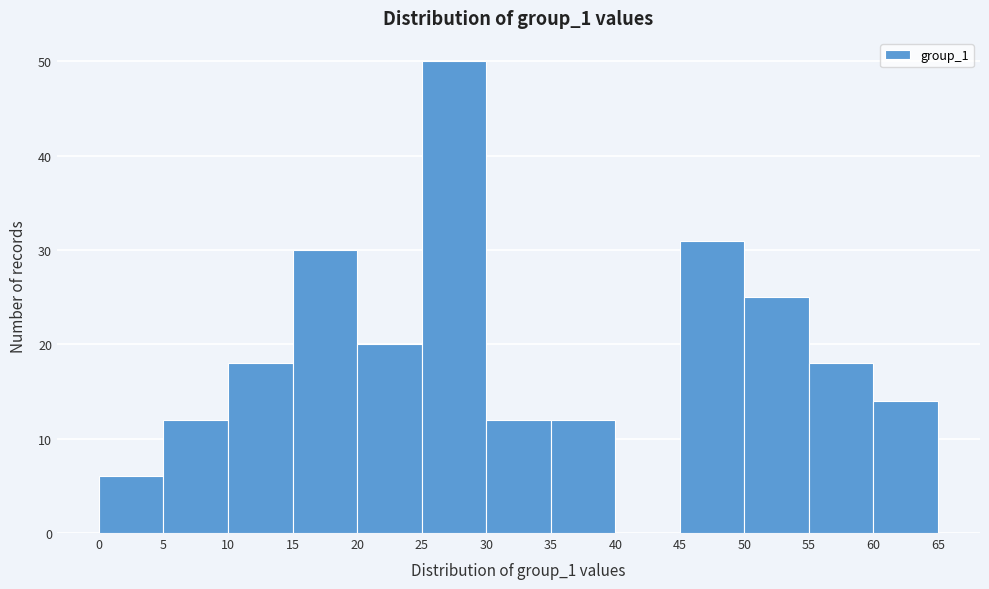

Reading left to right, transcribe this chart: for each bar, give the range it covers on the x-axis and its height. The values are not printed on the chart, so give them approximately, as read against the axis.

0 to 5: 6
5 to 10: 12
10 to 15: 18
15 to 20: 30
20 to 25: 20
25 to 30: 50
30 to 35: 12
35 to 40: 12
40 to 45: 0
45 to 50: 31
50 to 55: 25
55 to 60: 18
60 to 65: 14